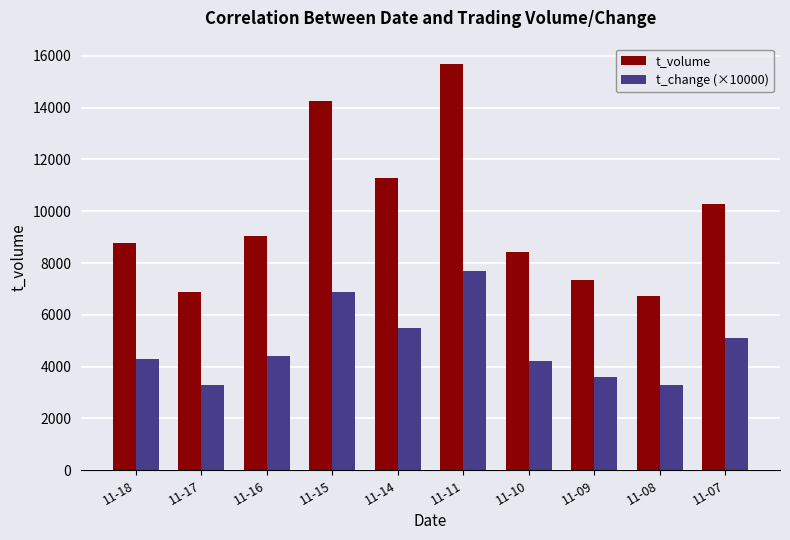

How many groups of bars are there?

10